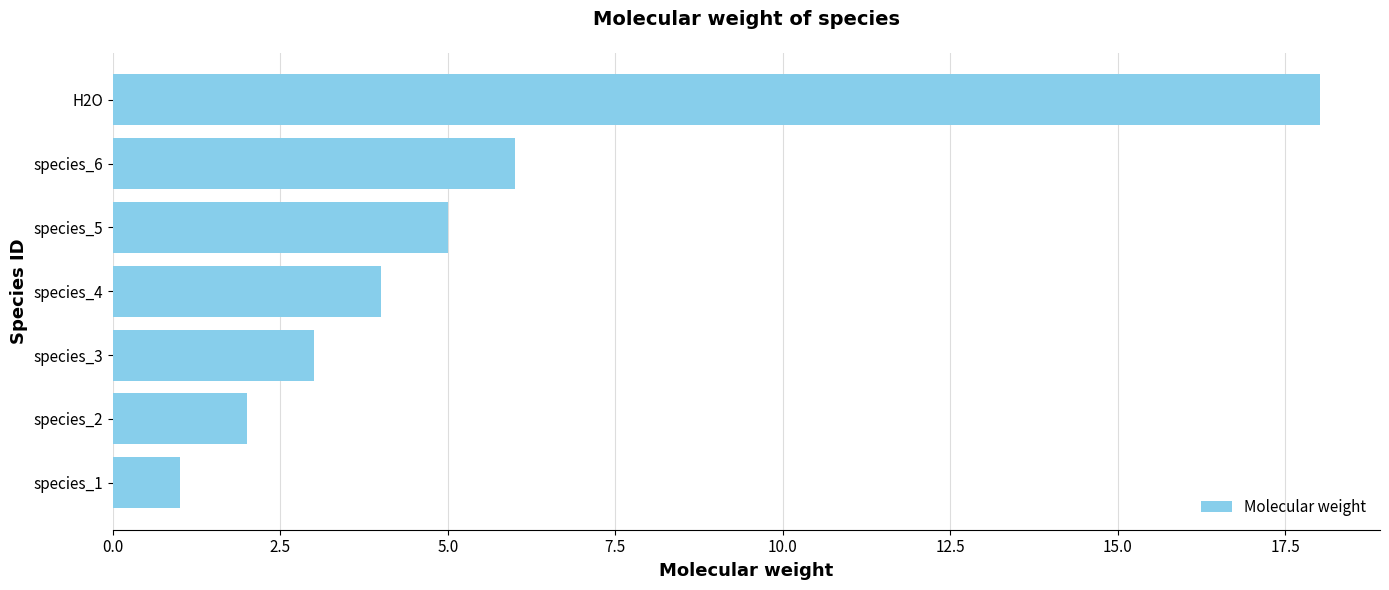

The chart shows a value of 5.0 at species_5. True or false?

True